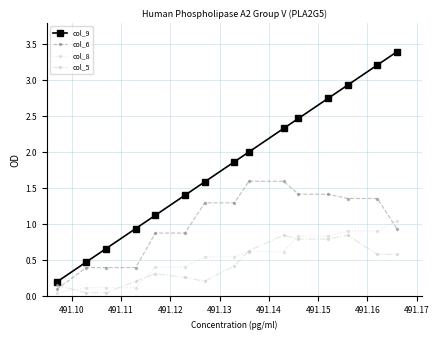

Which series ends up on top after the final intersection of col_8 and col_6?

col_8